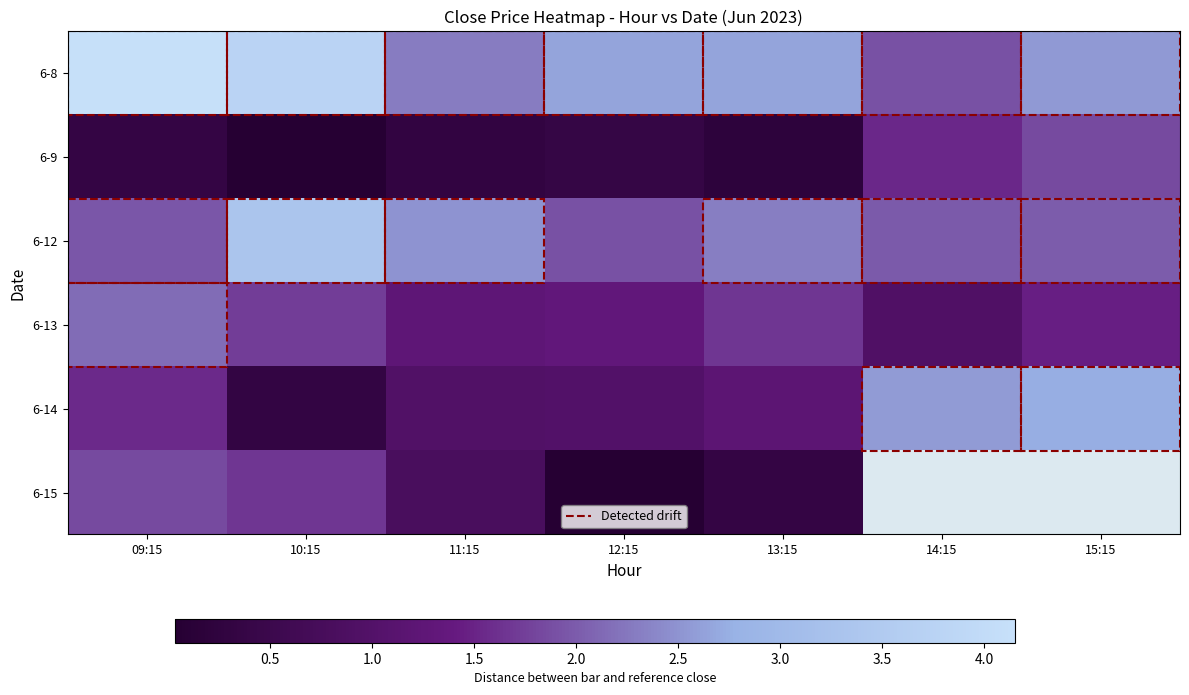

Where does the 6-8 series first go above 2?

09:15